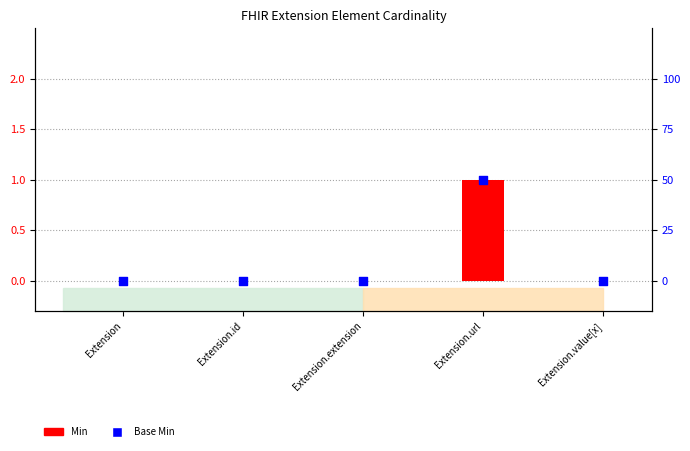

Which series contains the highest Y value?

Min